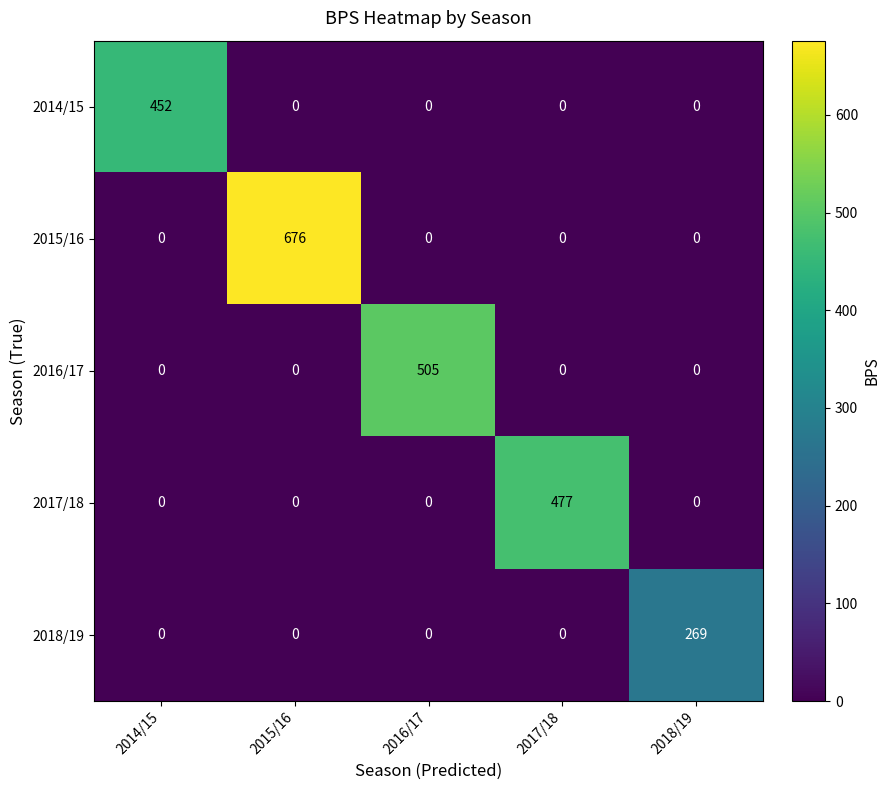

Which series changed the most between 2014/15 and 2015/16?

2015/16